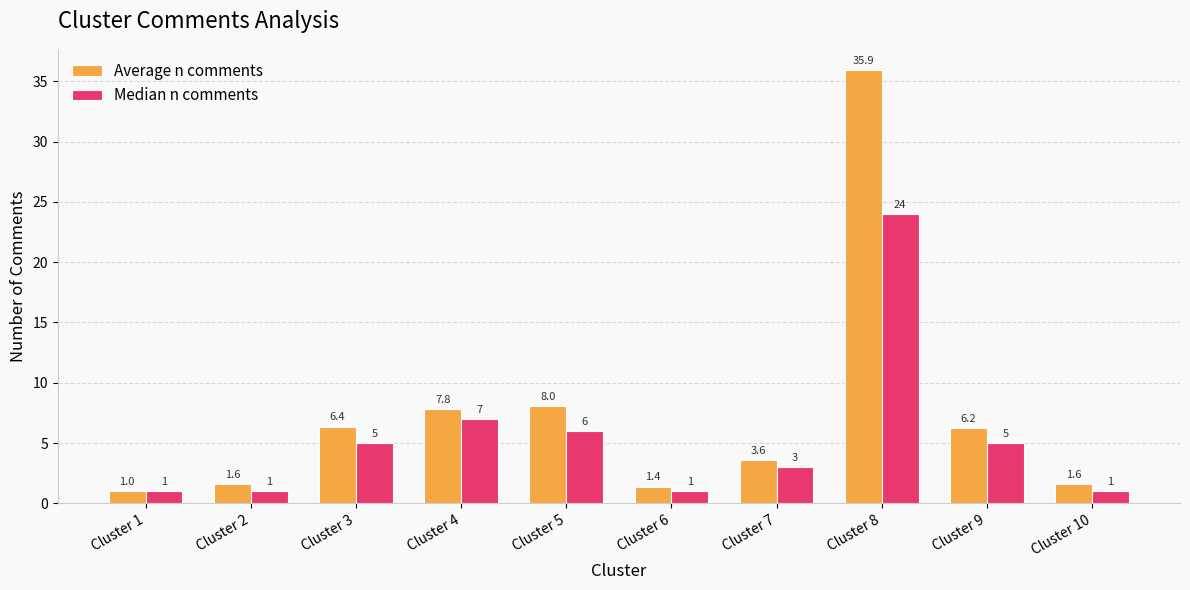

What is the sum of the Median n comments values at Cluster 2 and Cluster 6?

2.0